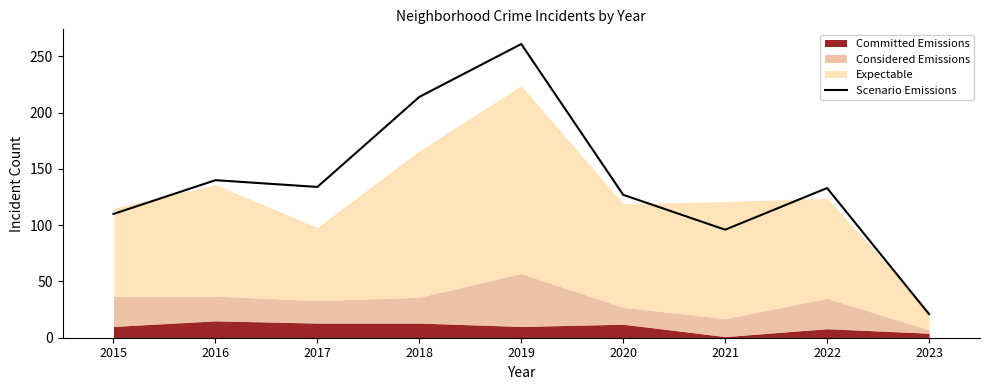

How many interior local valleys (lower than both neighbors) does the data have?

2